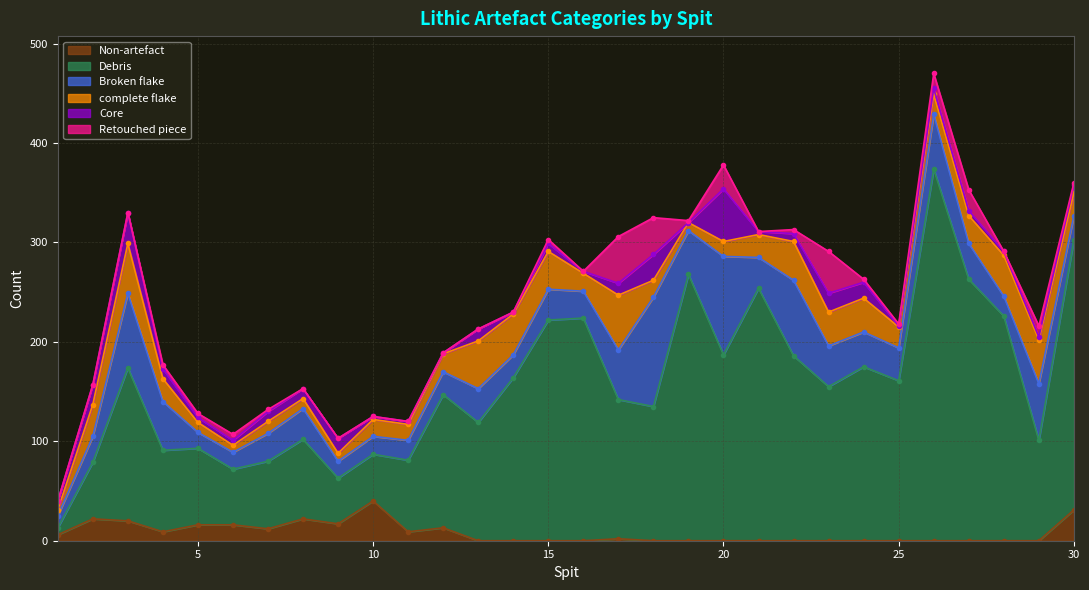

Is it true that Debris equals 135 at 18?

True